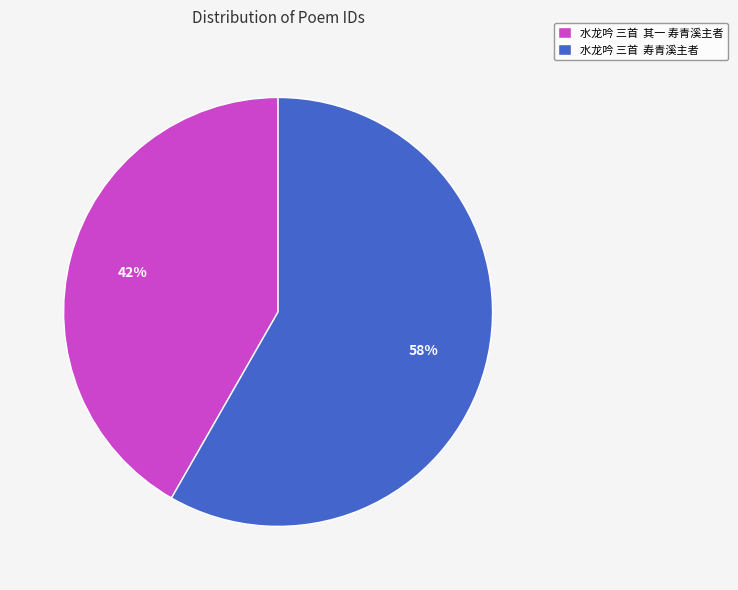

Is it true that 水龙吟 三首 其一 寿青溪主者 is 42% of the pie?

True